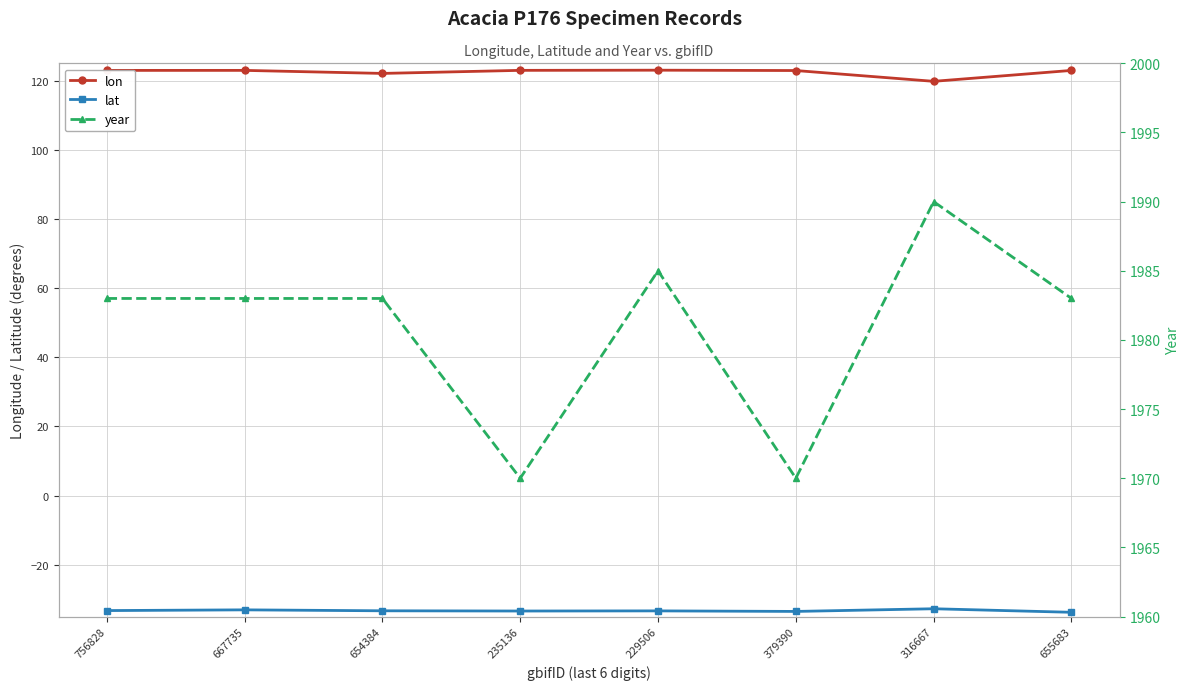

True or false: lon and year cross at least once.

False